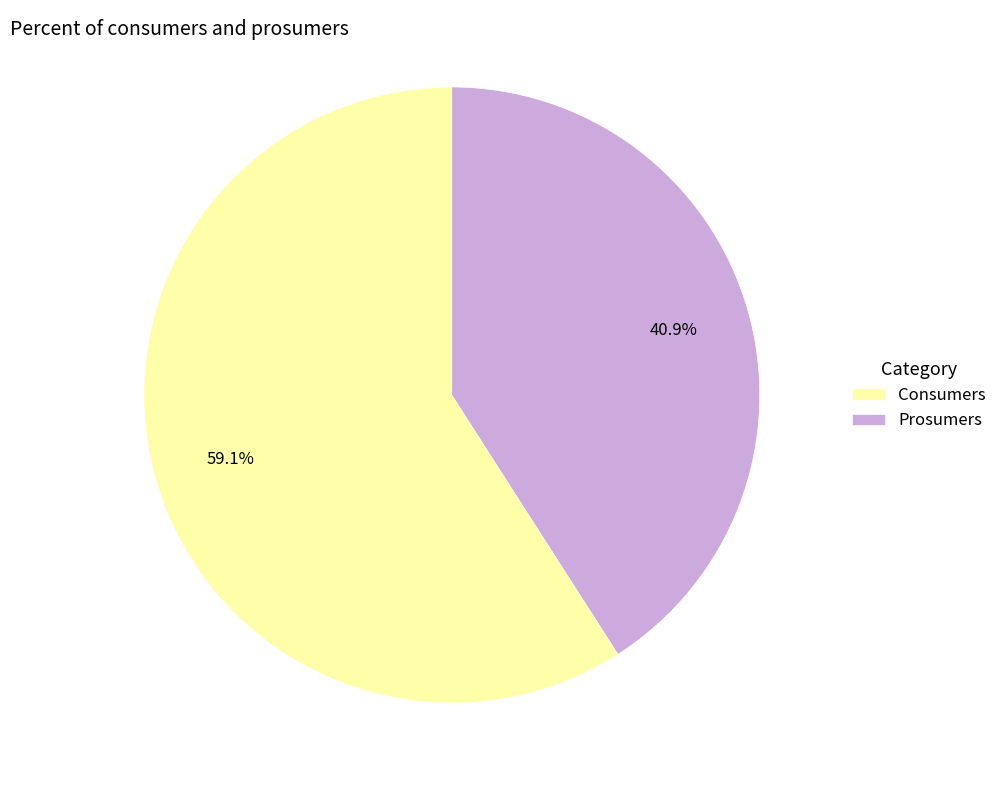

How many segments does this pie chart have?

2